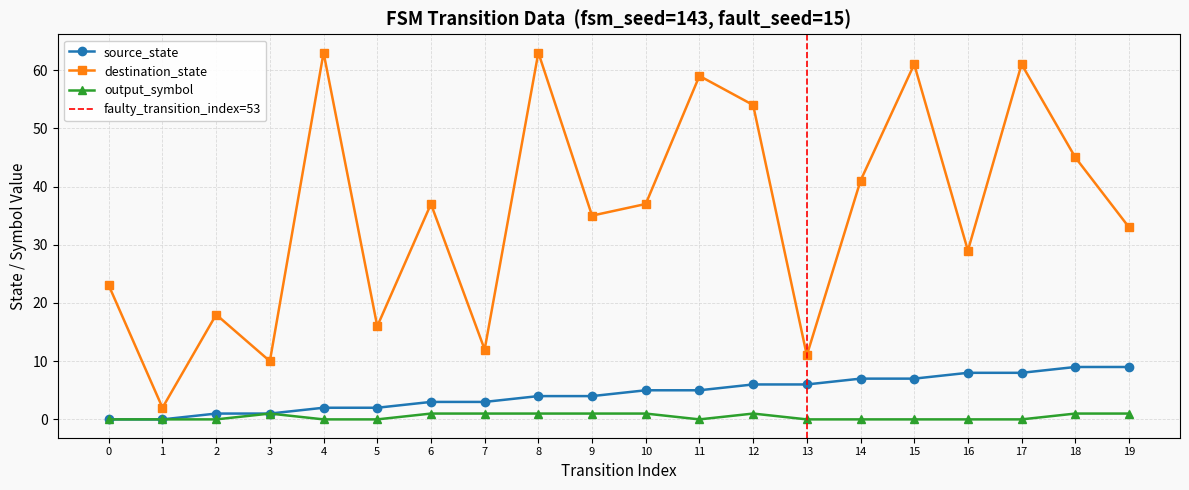

Which series has the largest range (max minus min)?

destination_state